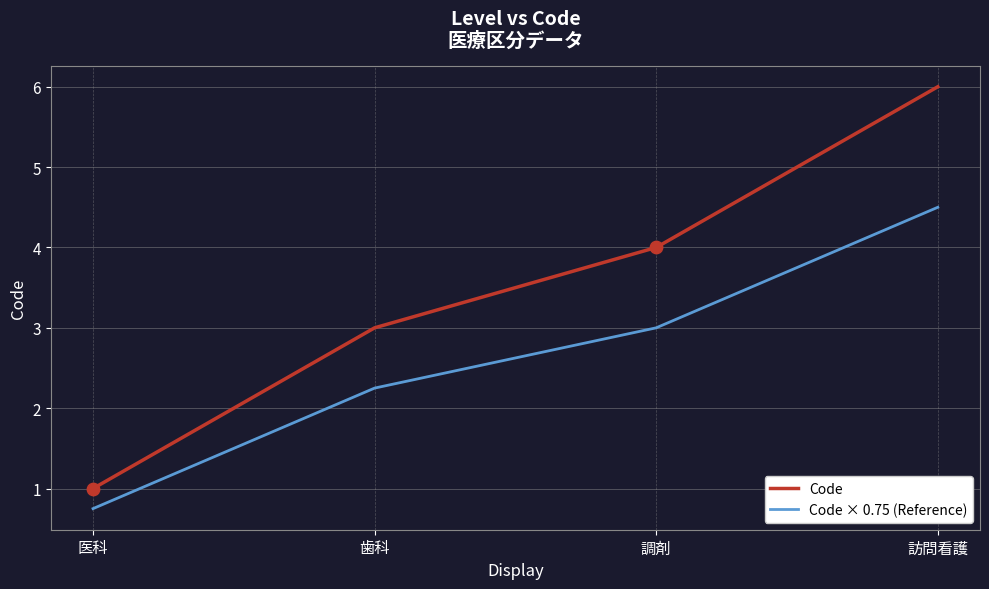

What are all the series names shown in the legend?

Code, Code × 0.75 (Reference)